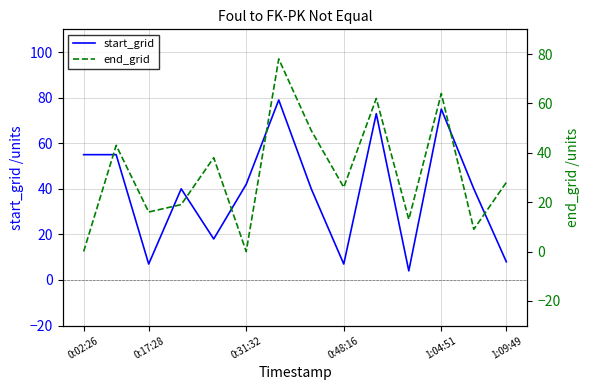

What is the minimum value for start_grid?

4